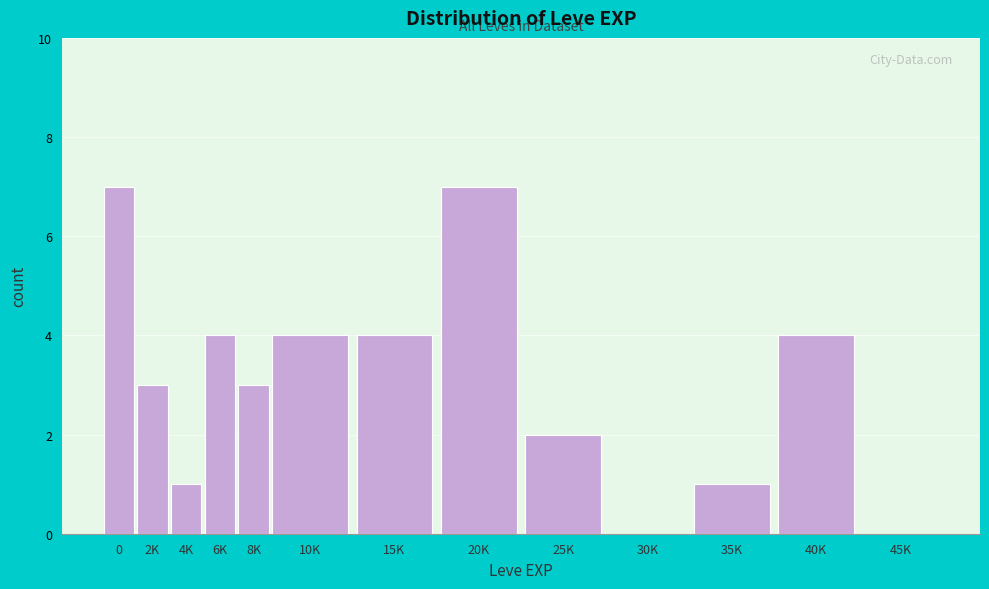

Reading left to right, extract all data points from this chart.

0=7	2K=3	4K=1	6K=4	8K=3	10K=4	15K=4	20K=7	25K=2	30K=0	35K=1	40K=4	45K=0